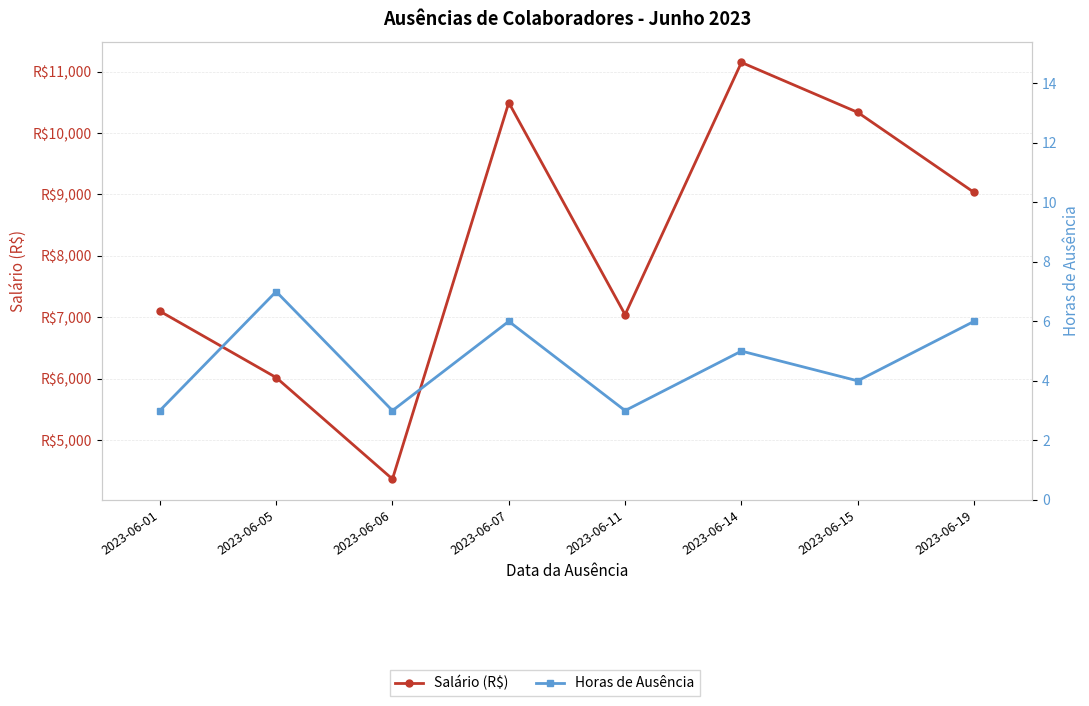

True or false: Salário (R$) and Horas de Ausência cross at least once.

False